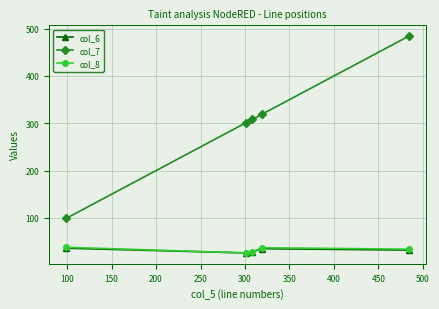

True or false: col_7 has more than 1 interior local peaks.

False